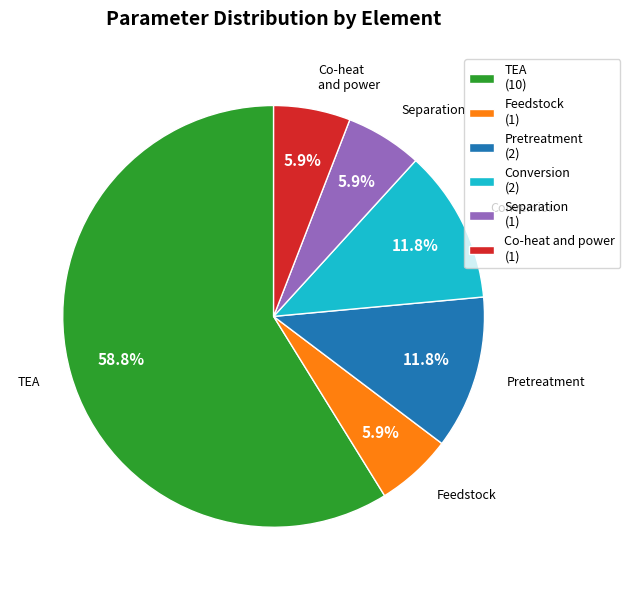

Approximately how many times larger is the value at Pretreatment compared to Separation?

2.0